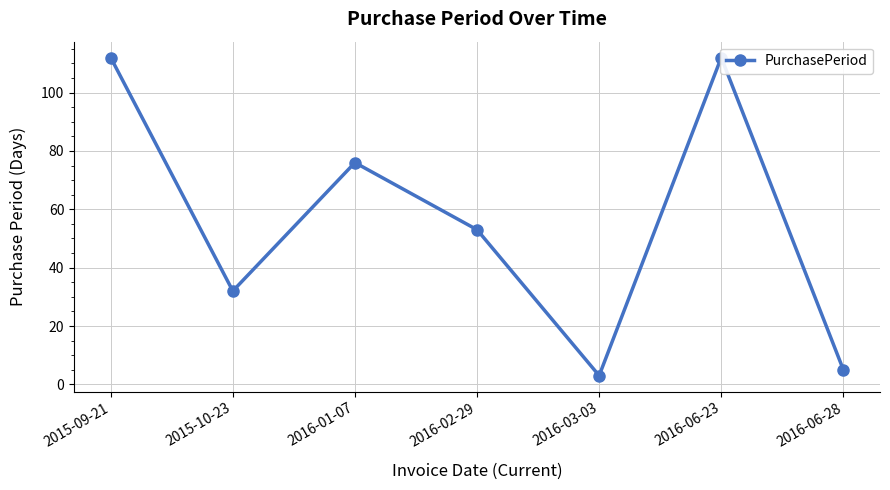

What is the ratio of the value at 2015-09-21 to the value at 2015-10-23?

3.5